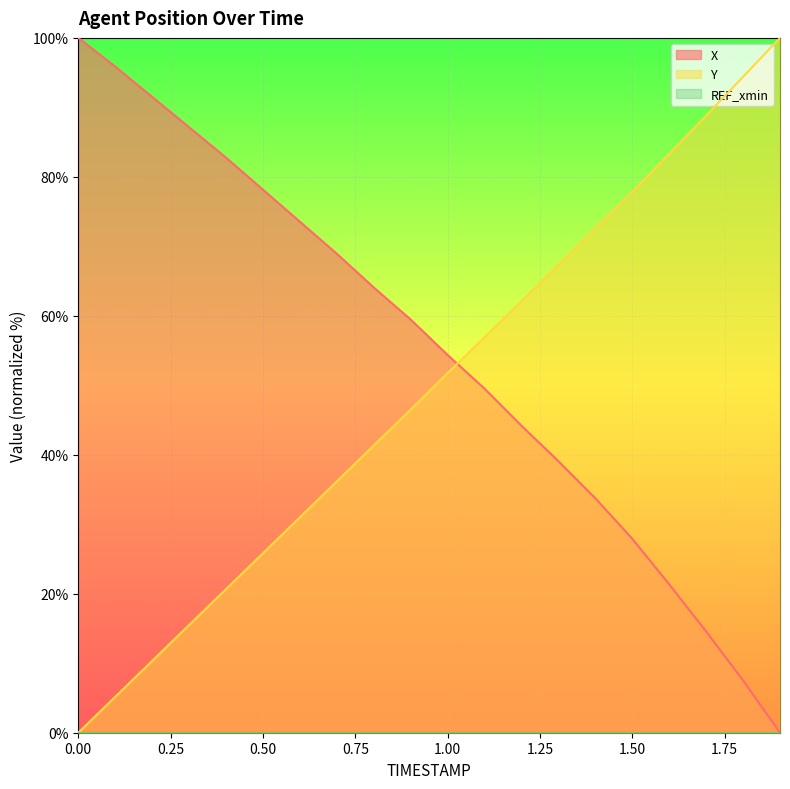

How many lines are shown in the chart?

3